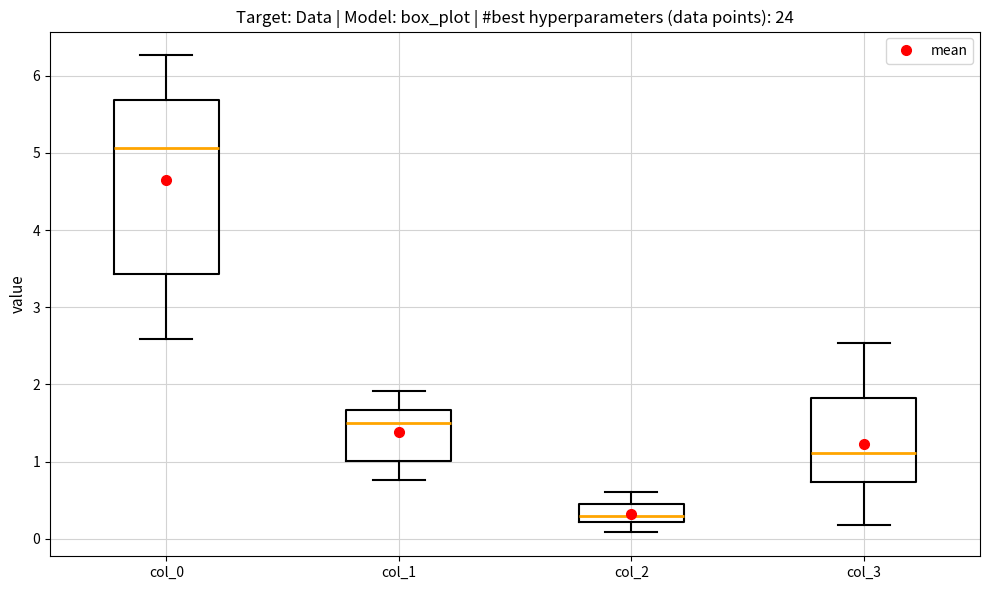

Comparing the boxes themselves (not the whiskers), which one is the tallest?

col_0